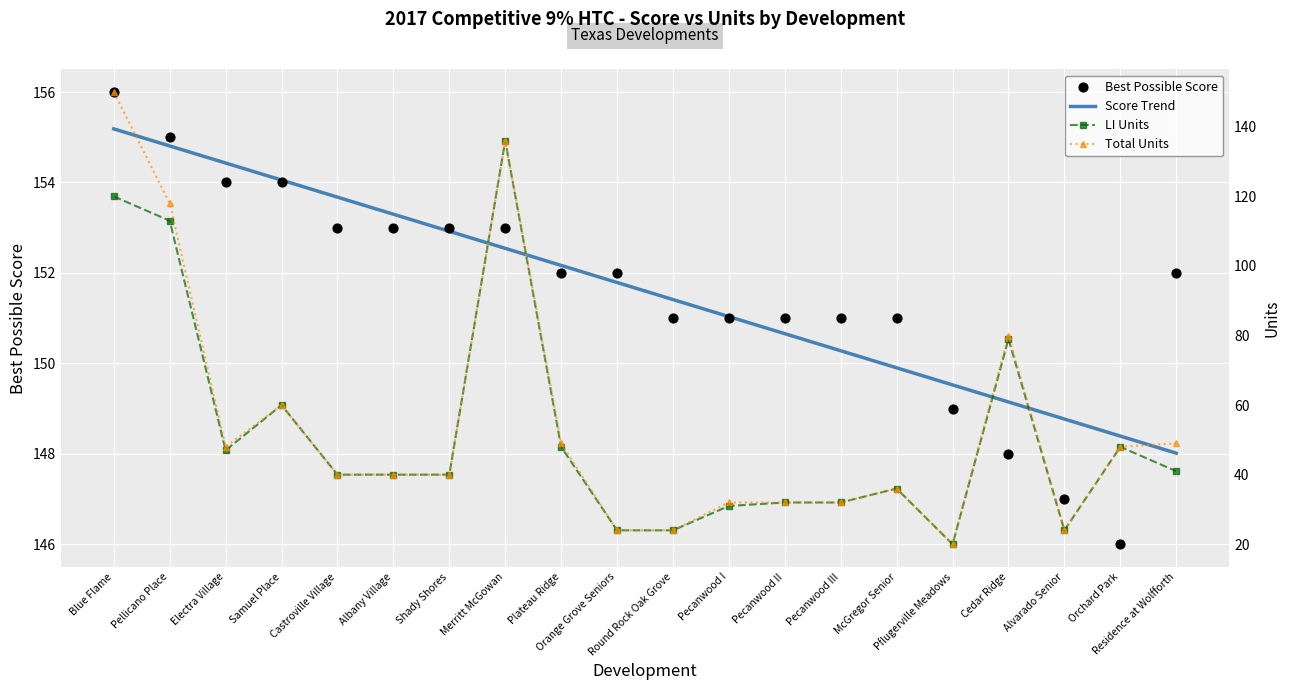

Which series reaches the maximum Y coordinate?

Best Possible Score